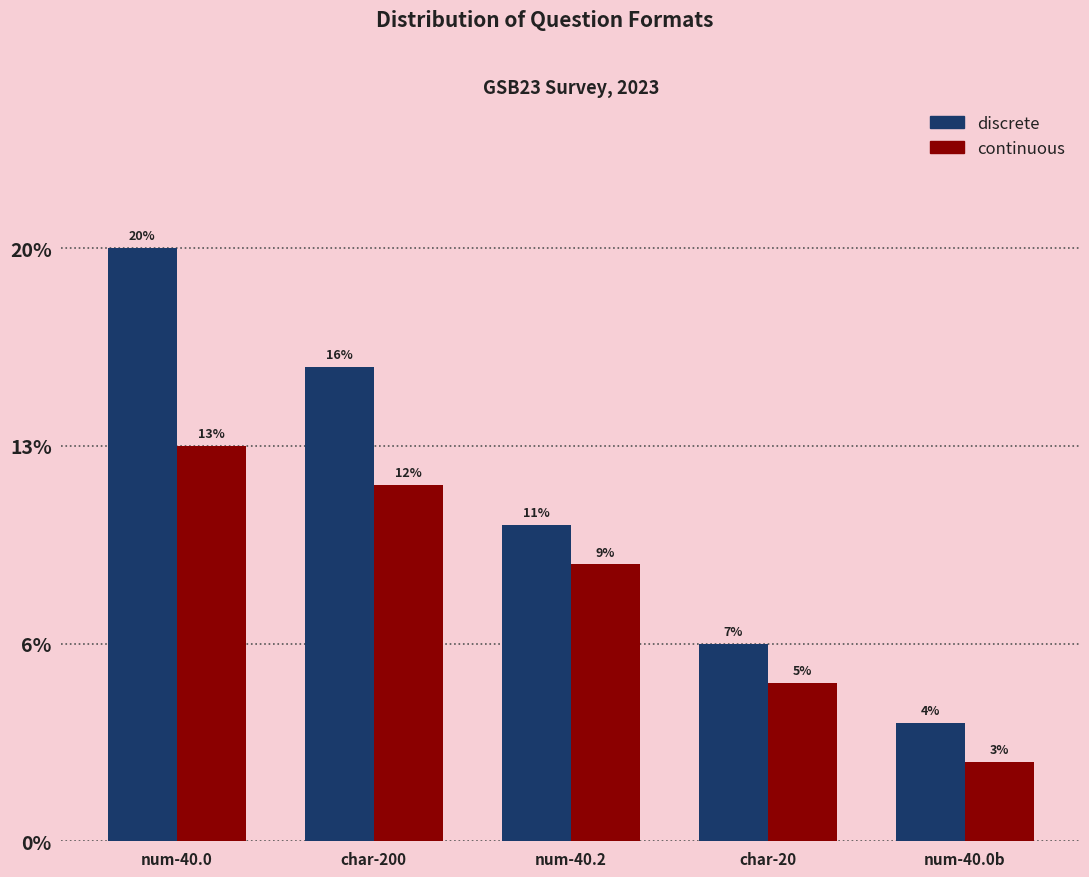

Rank the categories by discrete value from highest to lowest.

num-40.0, char-200, num-40.2, char-20, num-40.0b